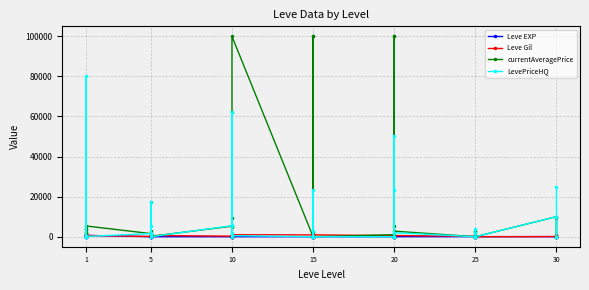

In Leve Gil, how many points are lower than both neighbors (excluding endpoints)?

11